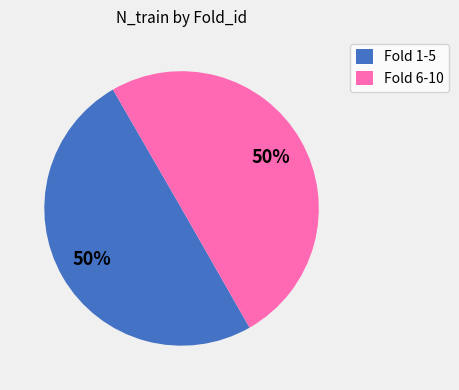

Is the sum of Fold 1-5 and Fold 6-10 greater than half?

Yes